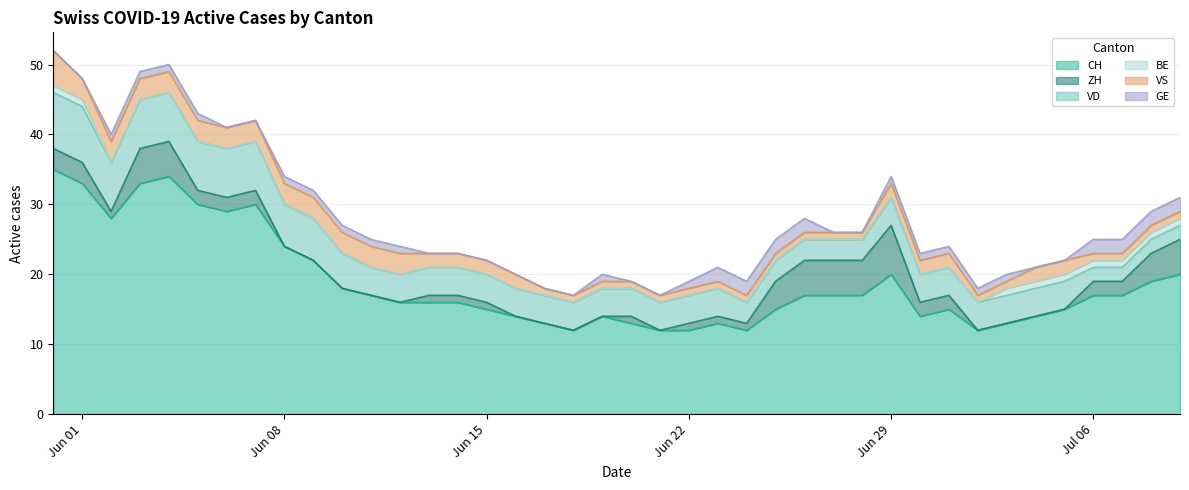

Reading left to right, list all the values displayed in this chart.

CH: 35	33	28	33	34	30	29	30	24	22	18	17	16	16	16	15	14	13	12	14	13	12	12	13	12	15	17	17	17	20	14	15	12	13	14	15	17	17	19	20
ZH: 3	3	1	5	5	2	2	2	0	0	0	0	0	1	1	1	0	0	0	0	1	0	1	1	1	4	5	5	5	7	2	2	0	0	0	0	2	2	4	5
VD: 8	8	7	7	7	7	7	7	6	6	5	4	4	4	4	4	4	4	4	4	4	4	4	4	3	3	3	3	3	4	4	4	4	4	4	4	2	2	2	2
BE: 1	1	0	0	0	0	0	0	0	0	0	0	0	0	0	0	0	0	0	0	0	0	0	0	0	0	0	0	0	0	0	0	0	1	1	1	1	1	1	1
VS: 5	3	3	3	3	3	3	3	3	3	3	3	3	2	2	2	2	1	1	1	1	1	1	1	1	1	1	1	1	2	2	2	1	1	2	2	1	1	1	1
GE: 0	0	1	1	1	1	0	0	1	1	1	1	1	0	0	0	0	0	0	1	0	0	1	2	2	2	2	0	0	1	1	1	1	1	0	0	2	2	2	2